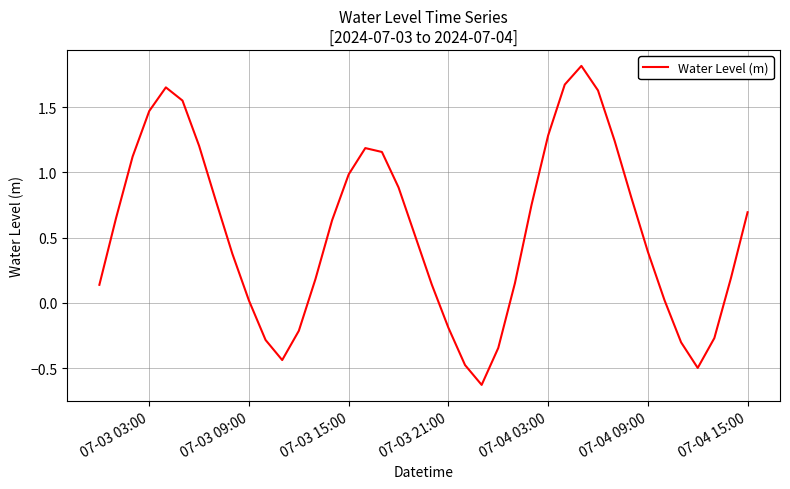

What is the difference between the maximum and minimum values?

2.4